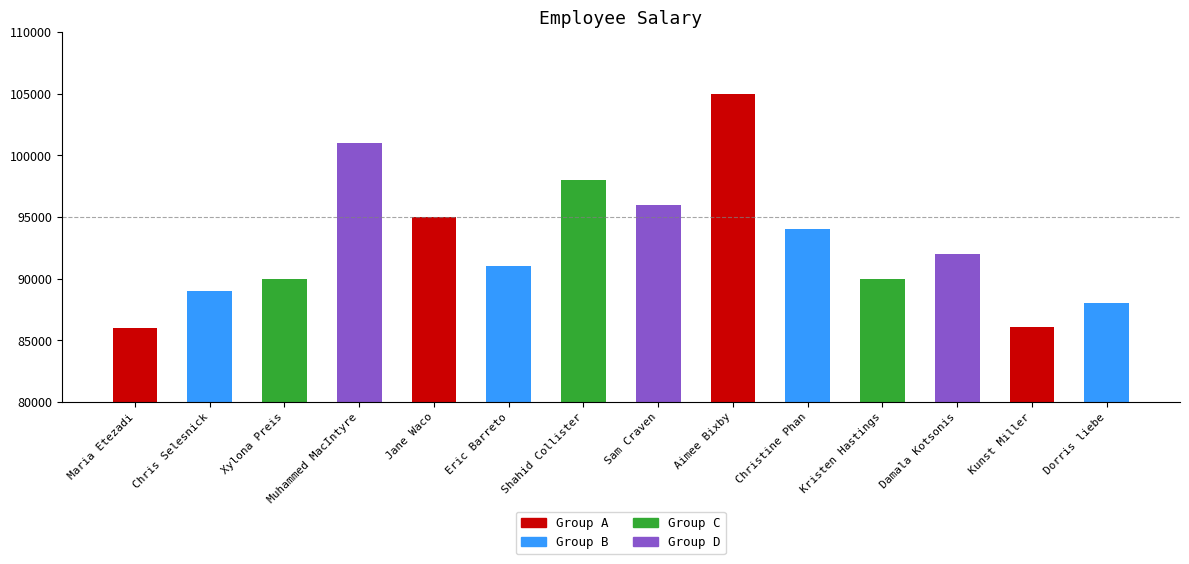

Read the value at Maria Etezadi.

86000